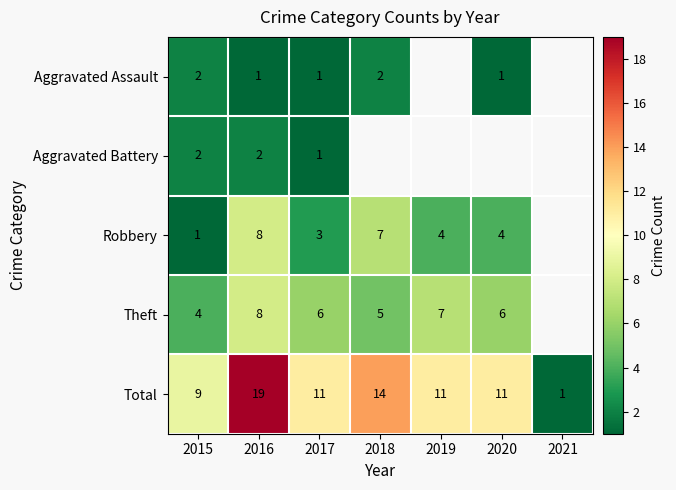

The Aggravated Assault series shows 1 at 2016. True or false?

True